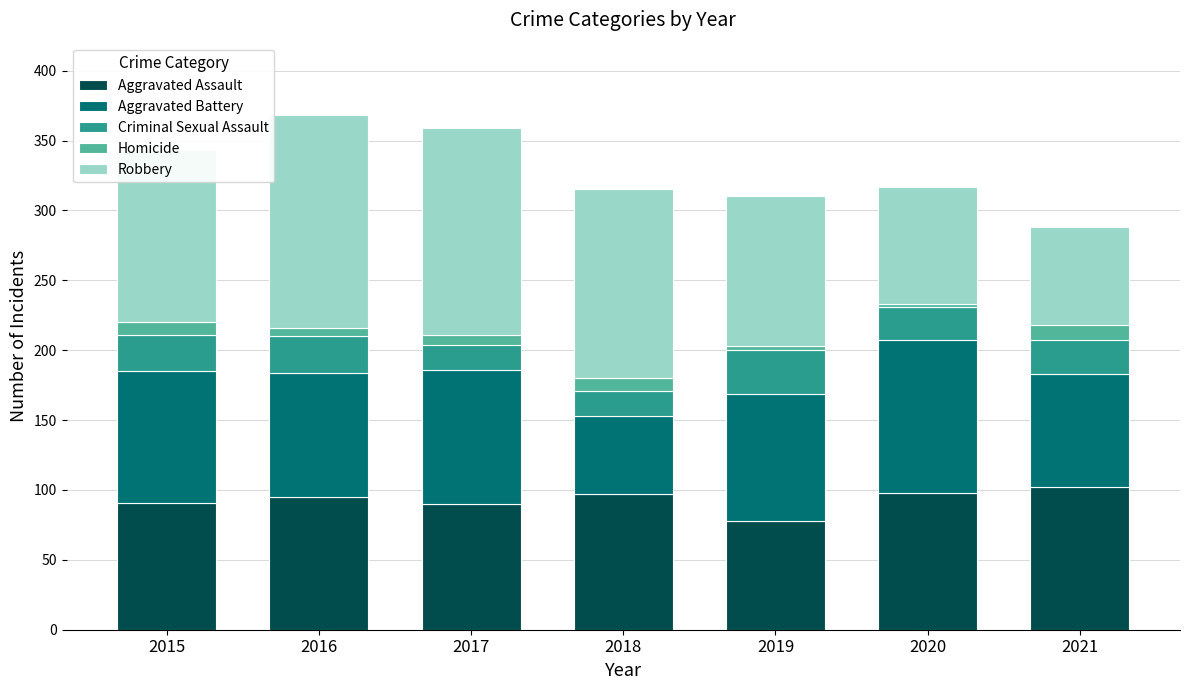

Are the bars grouped side by side (vs. stacked)?

No